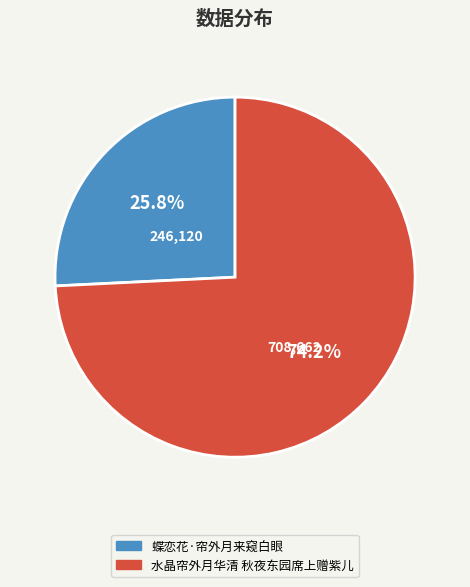

To the nearest percent, what portion does 蝶恋花·帘外月来窥白眼 represent?

26%